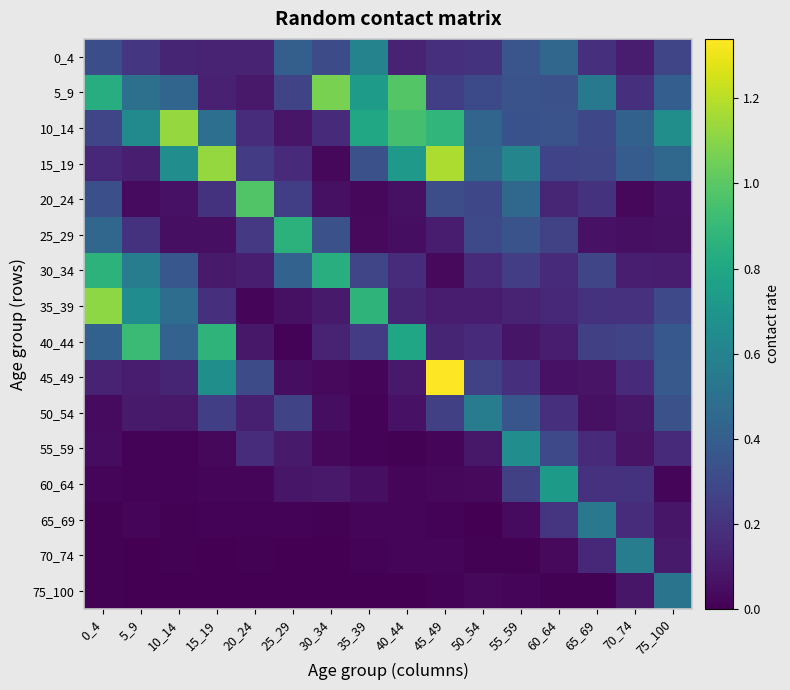

What is the maximum value shown in the chart?

1.3